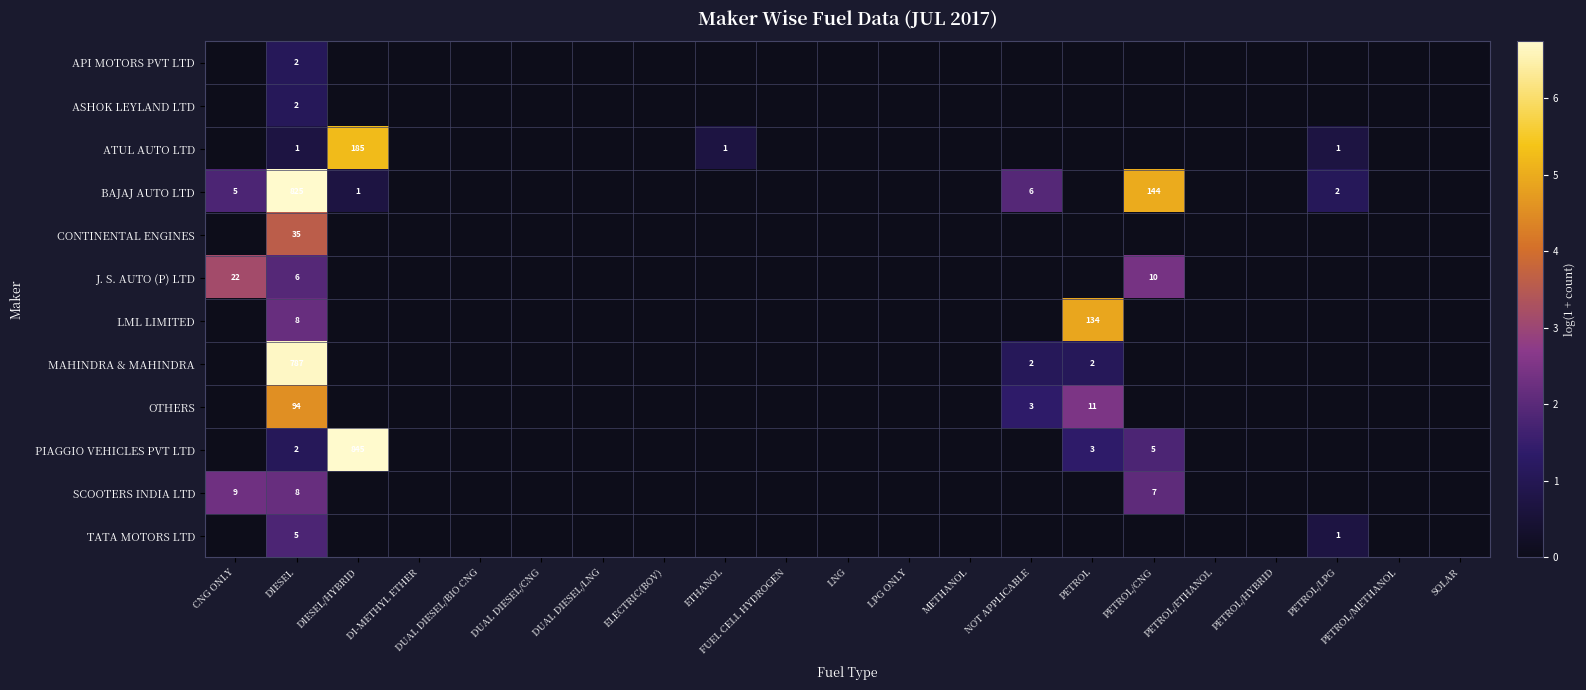

Is the value of J. S. AUTO (P) LTD at CNG ONLY greater than the value of OTHERS at DIESEL?

No